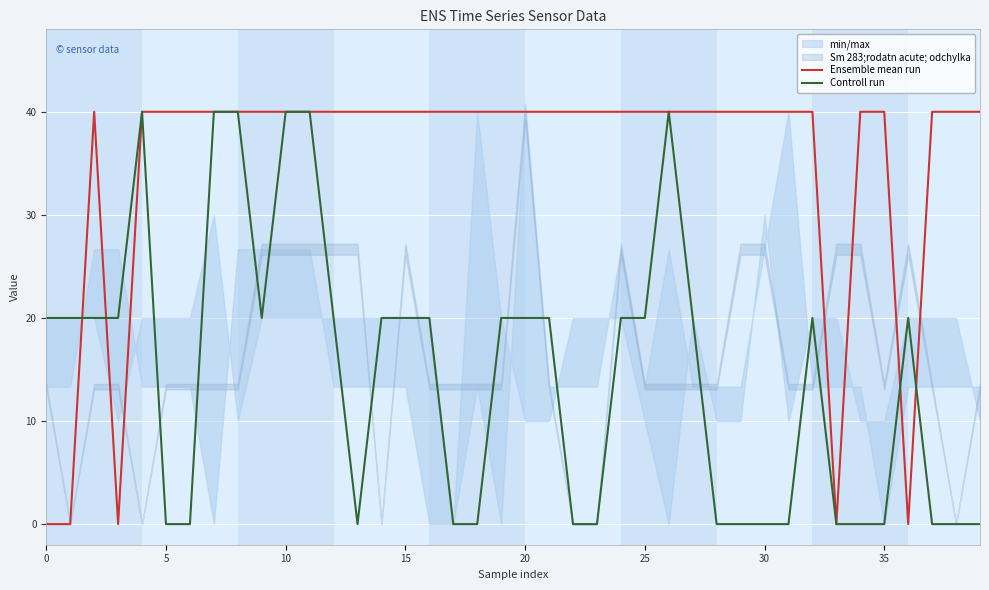

True or false: Ensemble mean run has a value of 40 at 13.

True